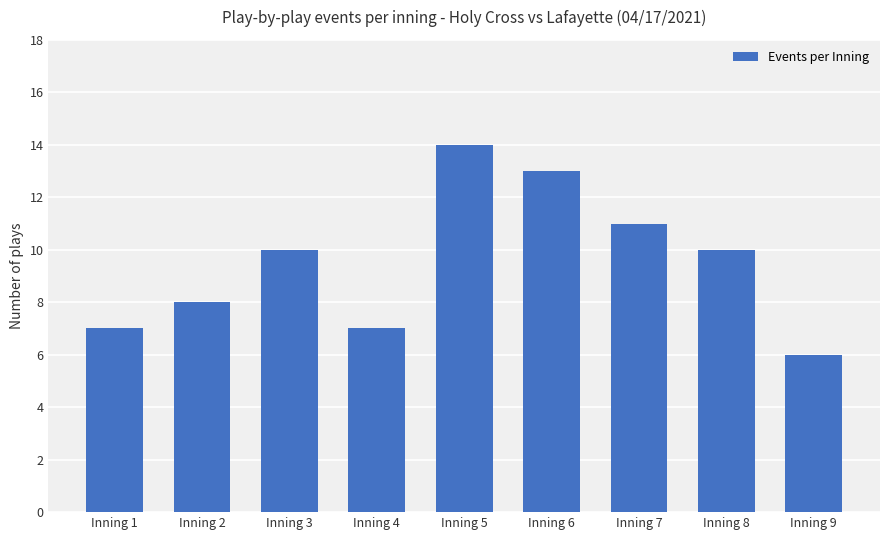

What is the minimum value shown in the chart?

6